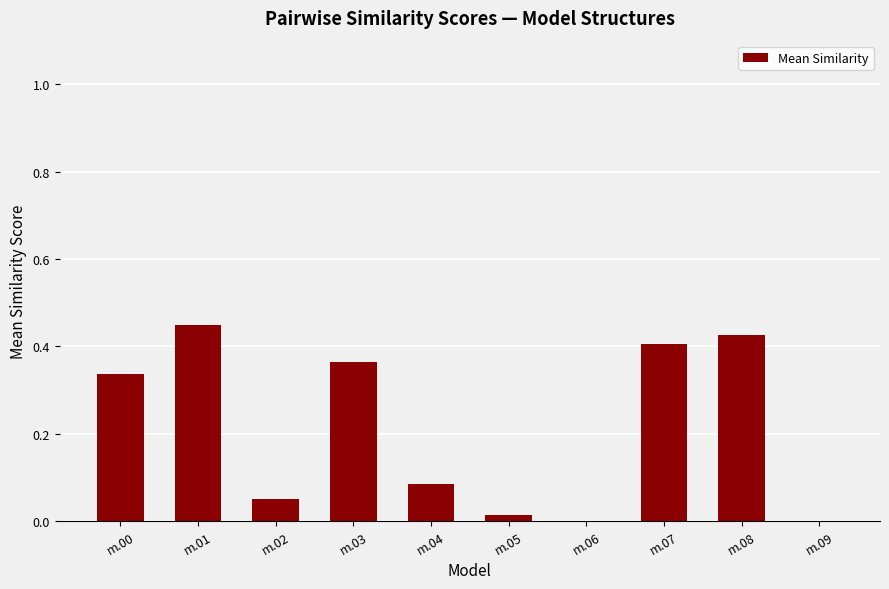

What is the sum of all values?

2.1